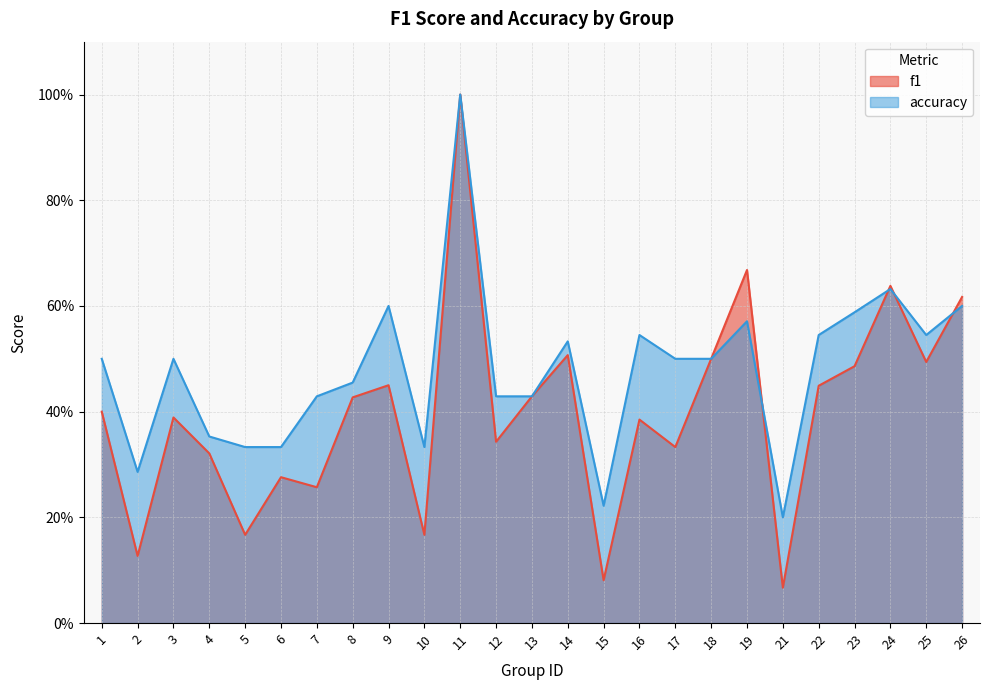

Which series has the widest spread of values?

f1